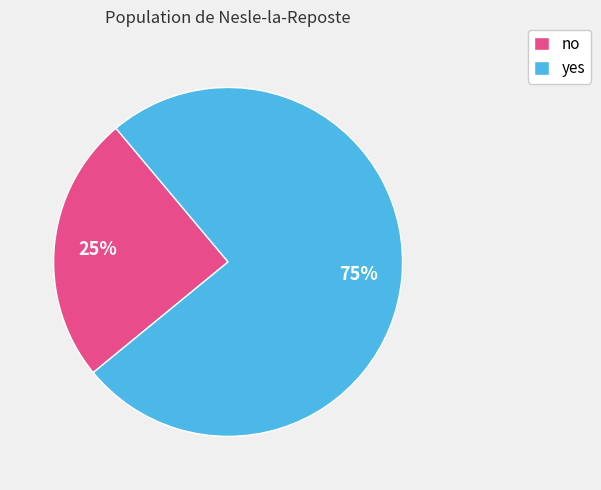

Do no and yes together represent more than half of the pie?

Yes